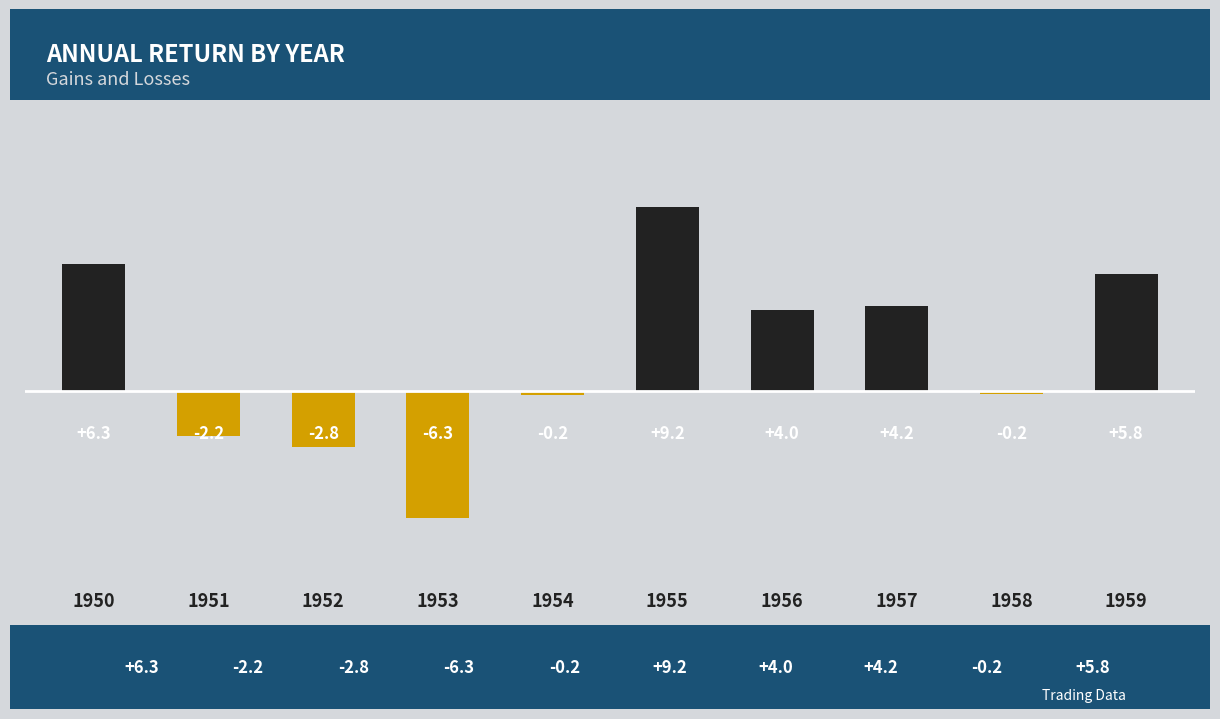

Reading left to right, transcribe all the data shown in this chart.

1950=6.3	1951=-2.2	1952=-2.8	1953=-6.3	1954=-0.2	1955=9.2	1956=4.0	1957=4.2	1958=-0.2	1959=5.8